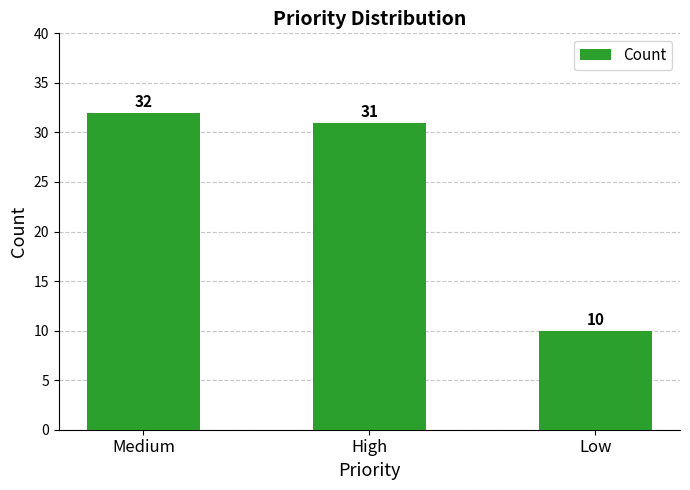

What is the sum of the values at High and Low?

41